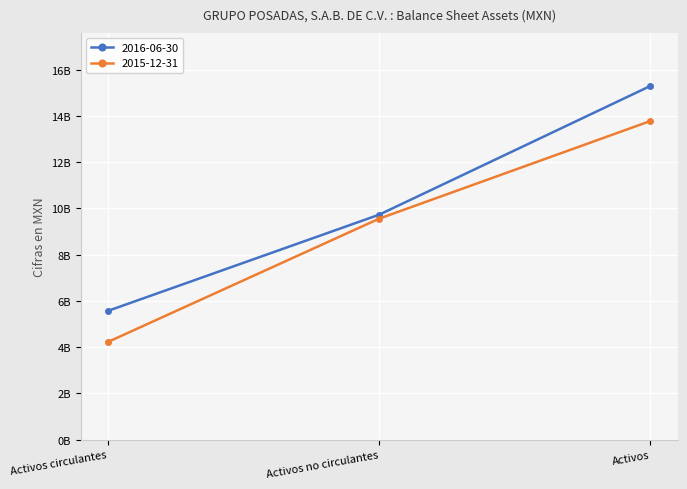

Is it true that 2016-06-30 equals 5566705000 at Activos circulantes?

True